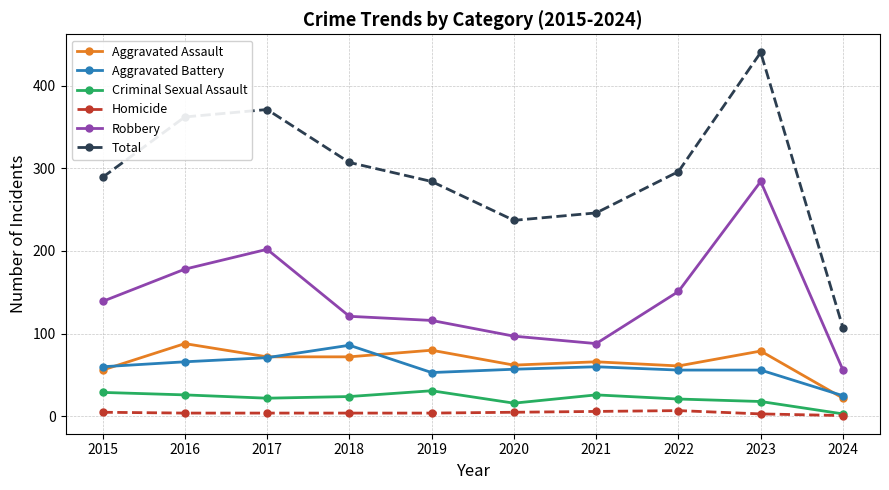

True or false: Aggravated Assault and Homicide cross at least once.

False